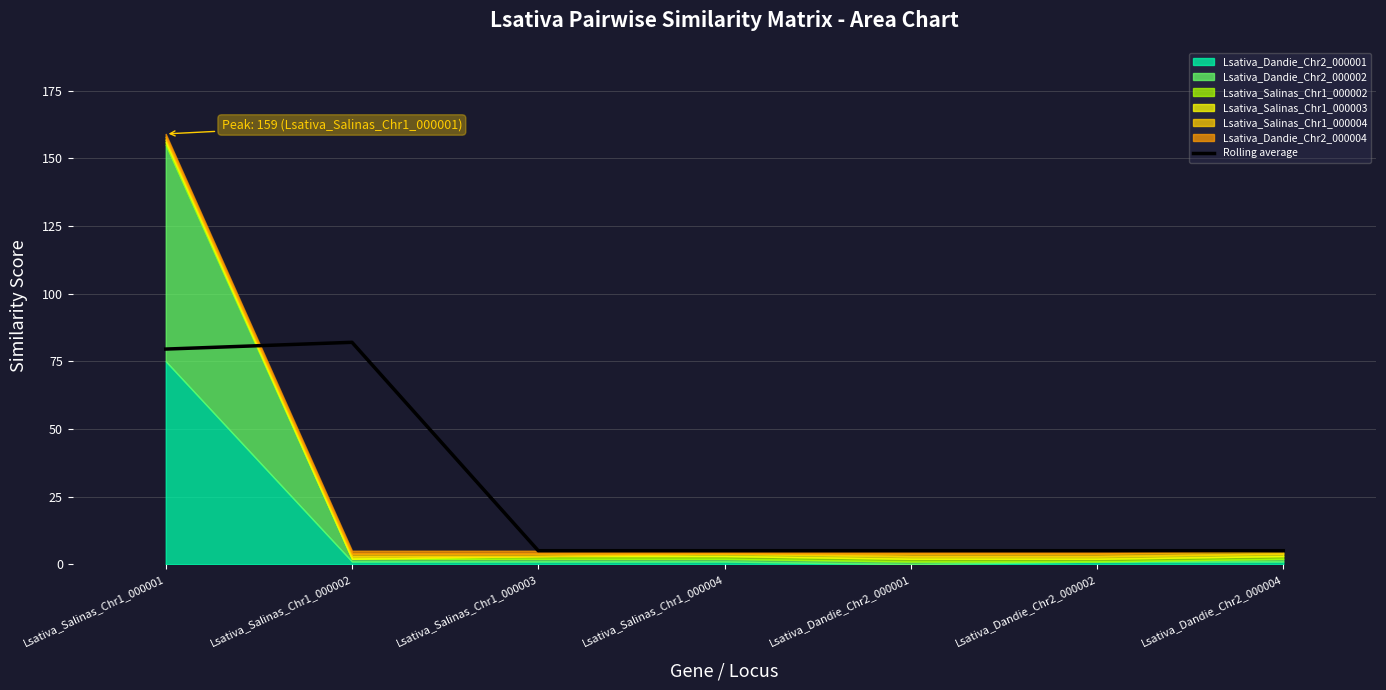

Between Lsativa_Salinas_Chr1_000003 and Lsativa_Salinas_Chr1_000004, which is larger?

Lsativa_Salinas_Chr1_000003